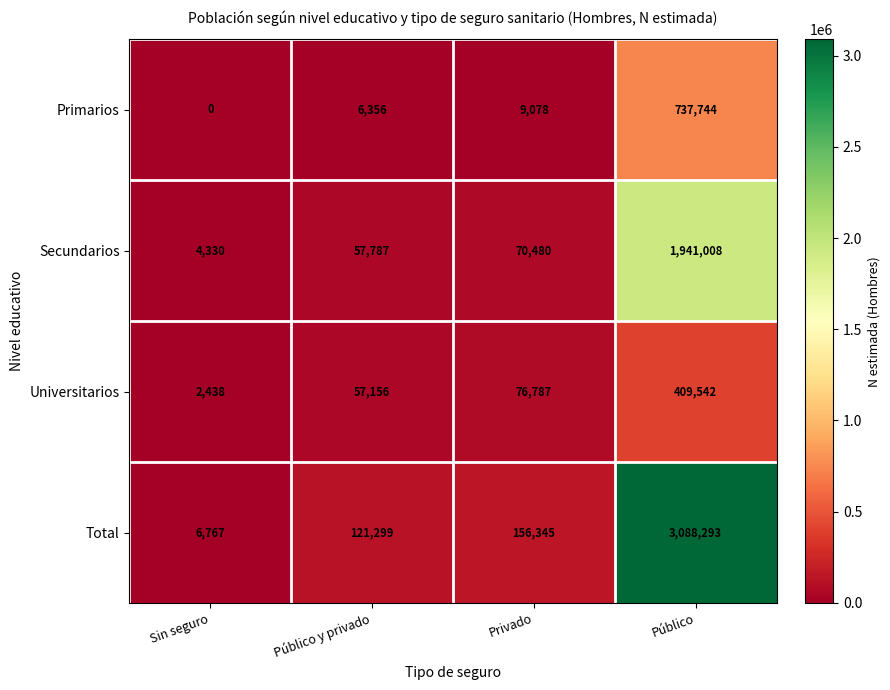

What is the sum of all Total values?

3372704